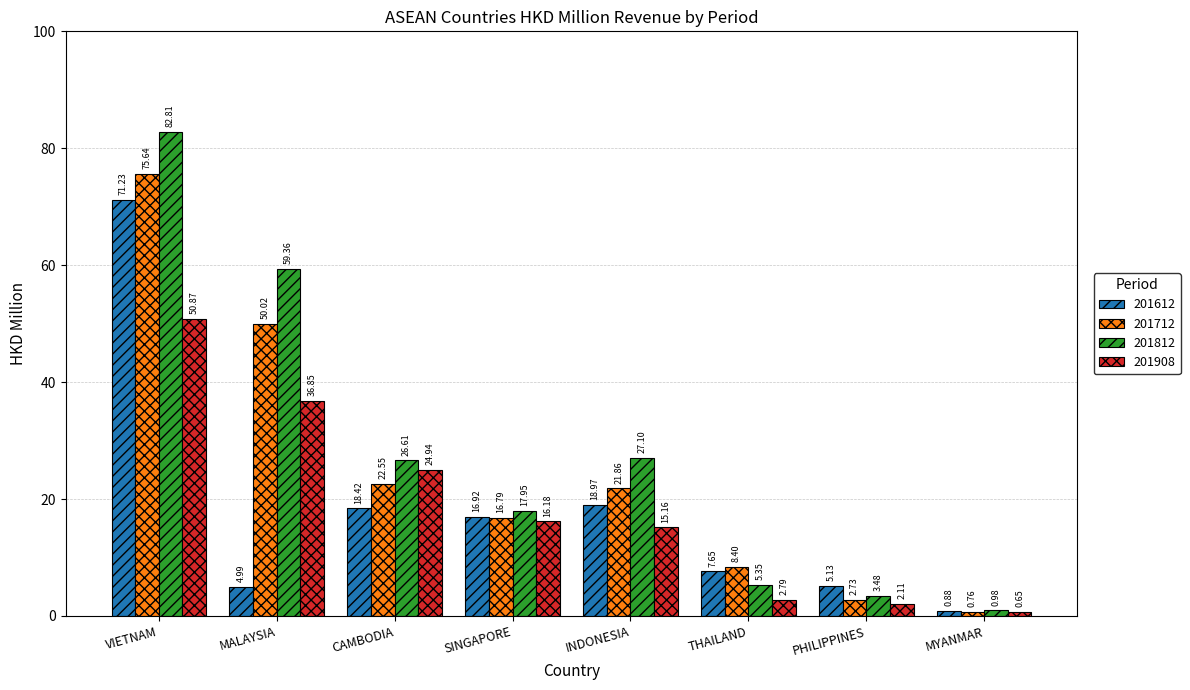

Is it true that 201612 equals 5.0 at MALAYSIA?

True